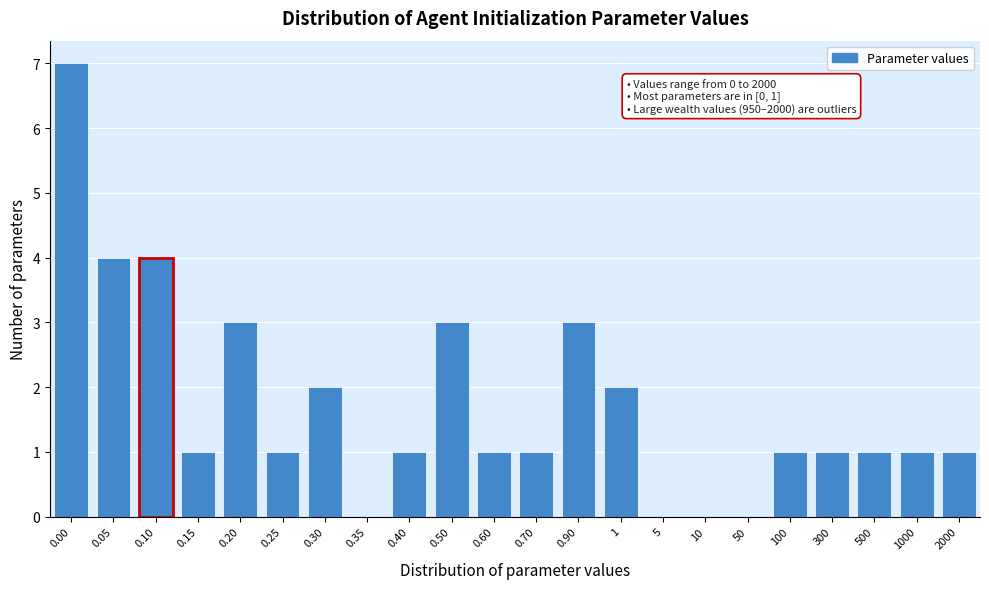

Reading right to left, what are all the values shown in this chart?

2000=1	1000=1	500=1	300=1	100=1	50=0	10=0	5=0	1=2	0.90=3	0.70=1	0.60=1	0.50=3	0.40=1	0.35=0	0.30=2	0.25=1	0.20=3	0.15=1	0.10=4	0.05=4	0.00=7